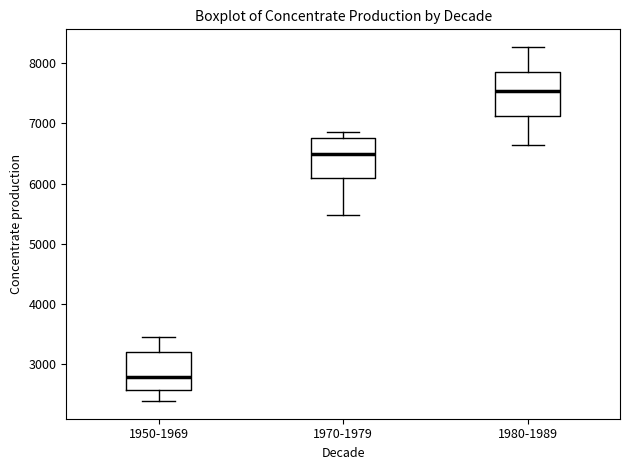

Reading left to right, transcribe this box plot: for each box, give where its median line is, the range the box spans, and where its two whiskers end, as read against the y-axis. The values are not printed on the chart, so give them approximately, as read against the axis.

1950-1969: median 2800, box 2600 to 3200, whiskers 2400 to 3400
1970-1979: median 6500, box 6100 to 6800, whiskers 5500 to 6900
1980-1989: median 7500, box 7100 to 7800, whiskers 6600 to 8300